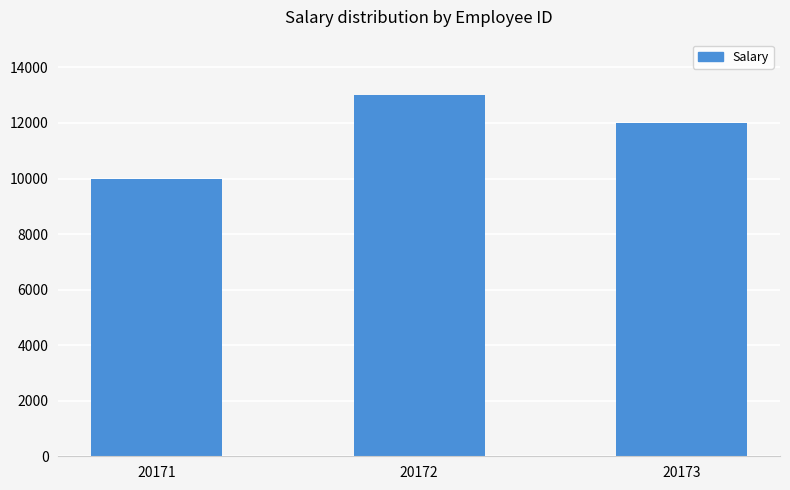

What is the change in value from 20172 to 20173?

-1000